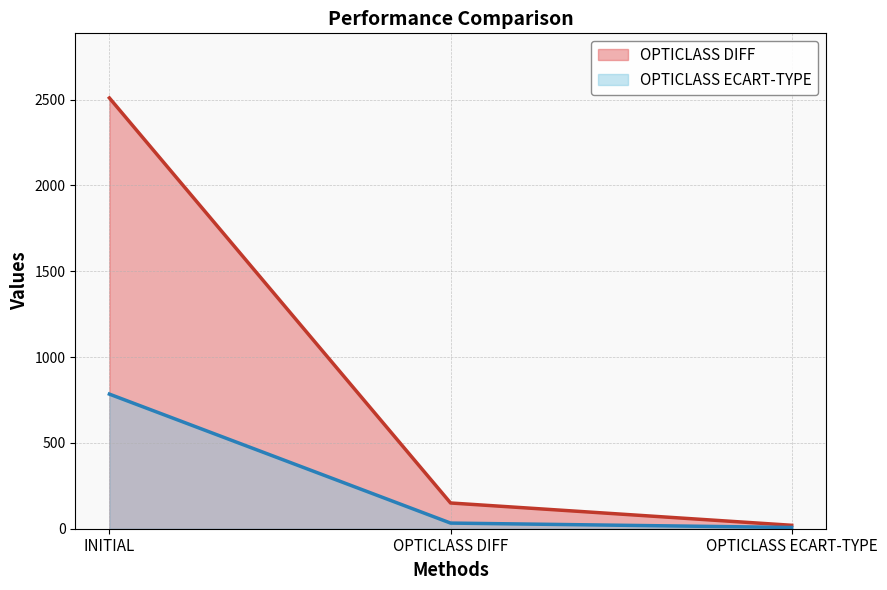

Which series has the largest total across all categories?

OPTICLASS DIFF